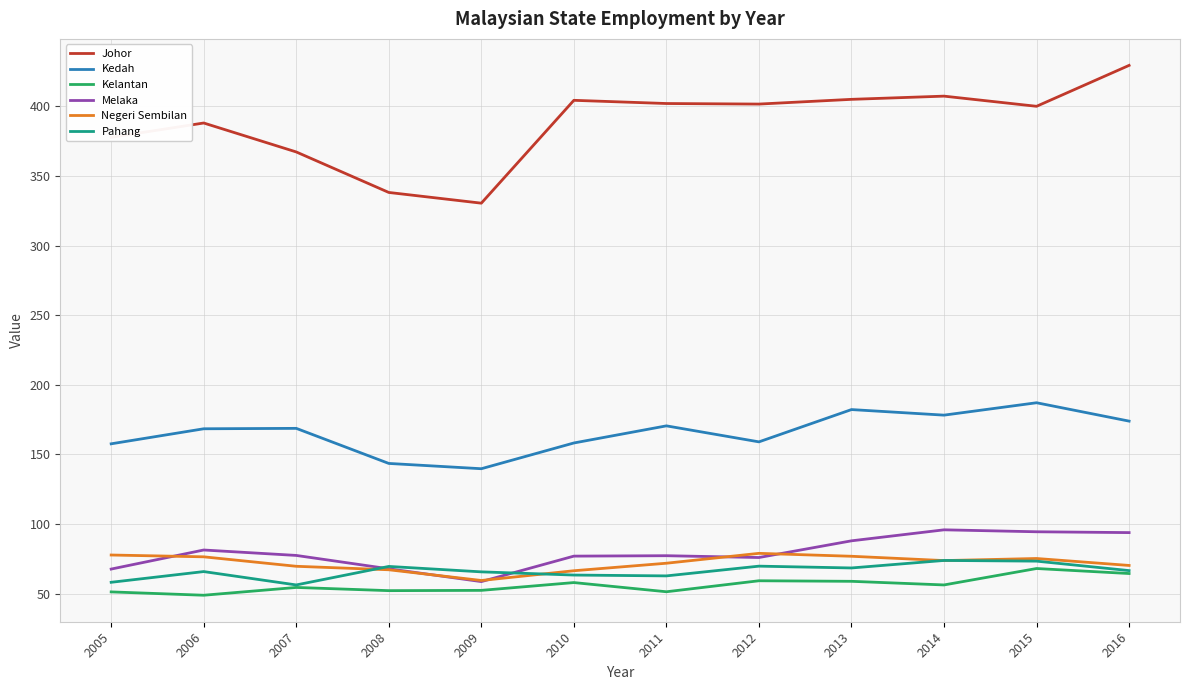

Which category has the highest value in the Kedah series?

2015